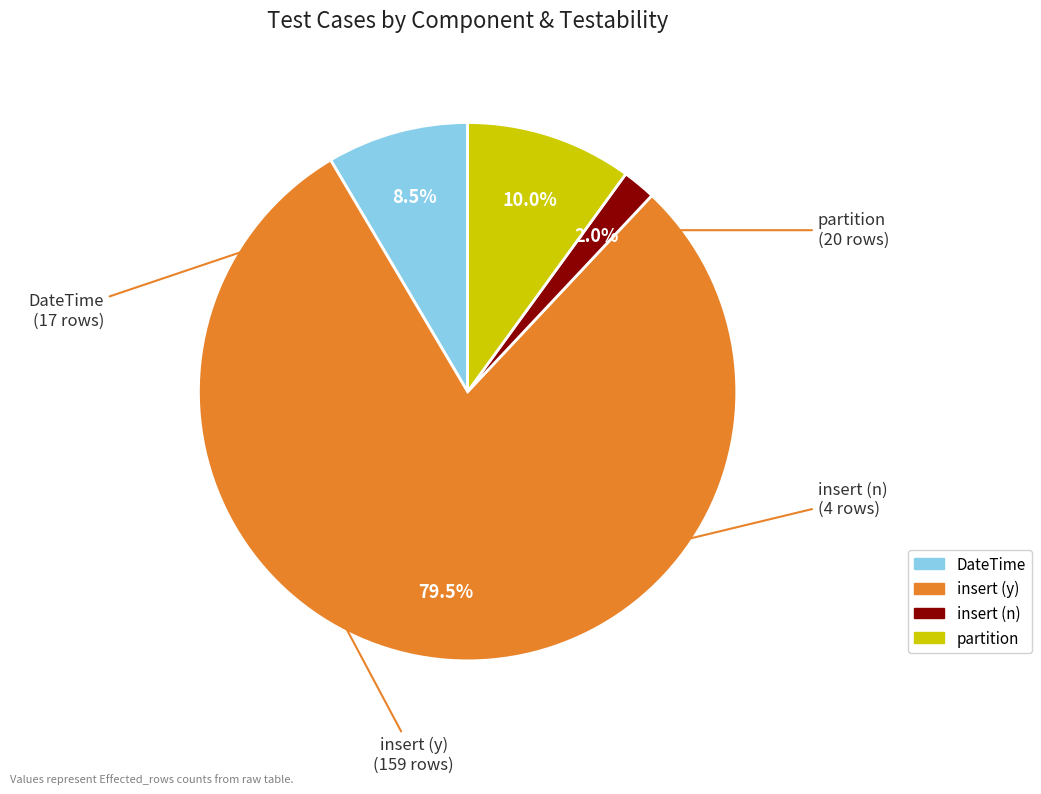

Does any single category account for the majority?

Yes